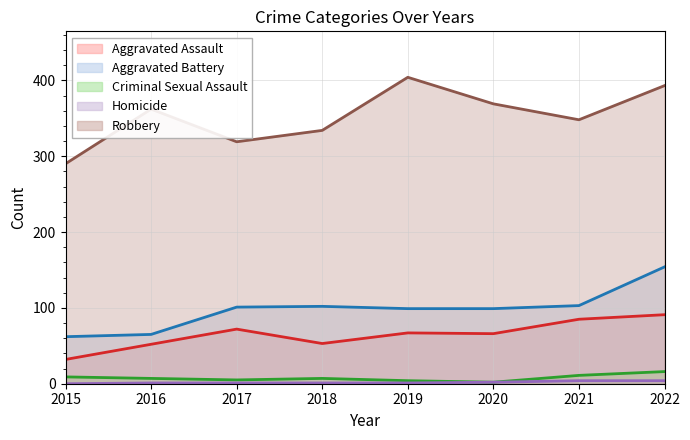

How many data points in Robbery are above 362?

3